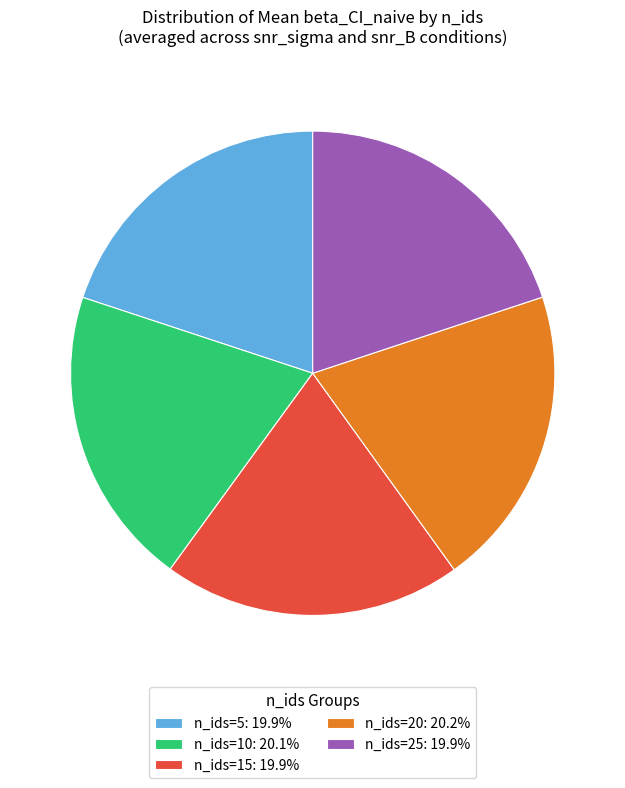

Is the sum of n_ids=25: 19.9% and n_ids=10: 20.1% greater than half?

No